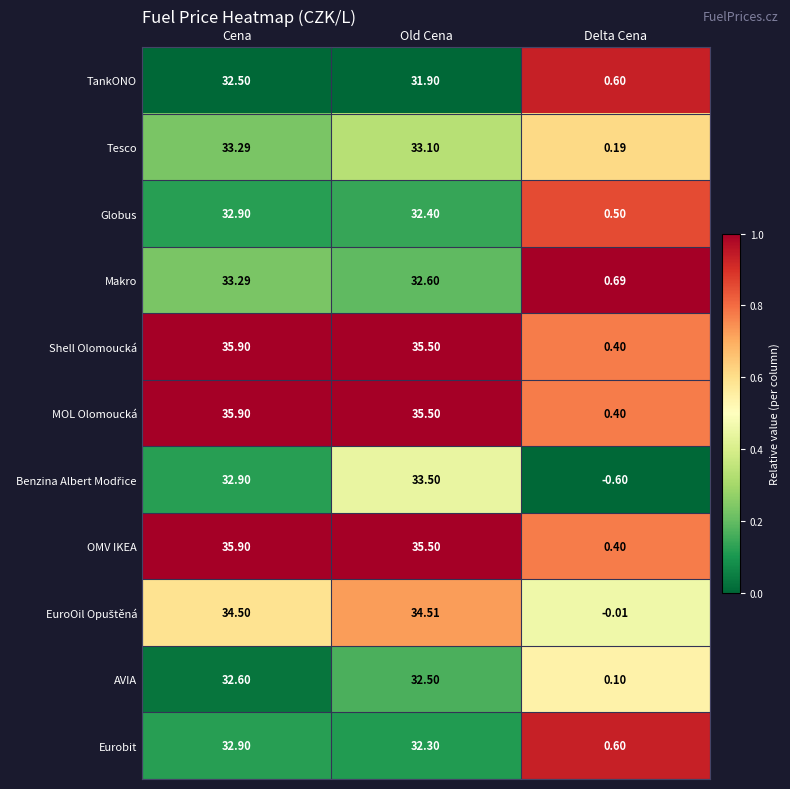

Which label corresponds to the smallest value in the chart?

Delta Cena